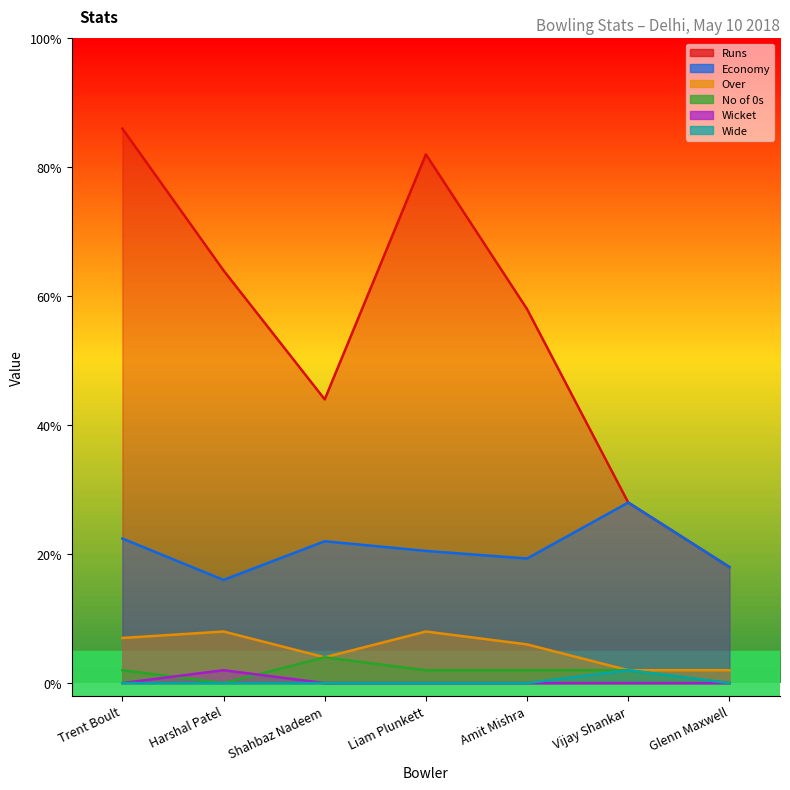

The Wicket series shows -0.6 at Shahbaz Nadeem. True or false?

False